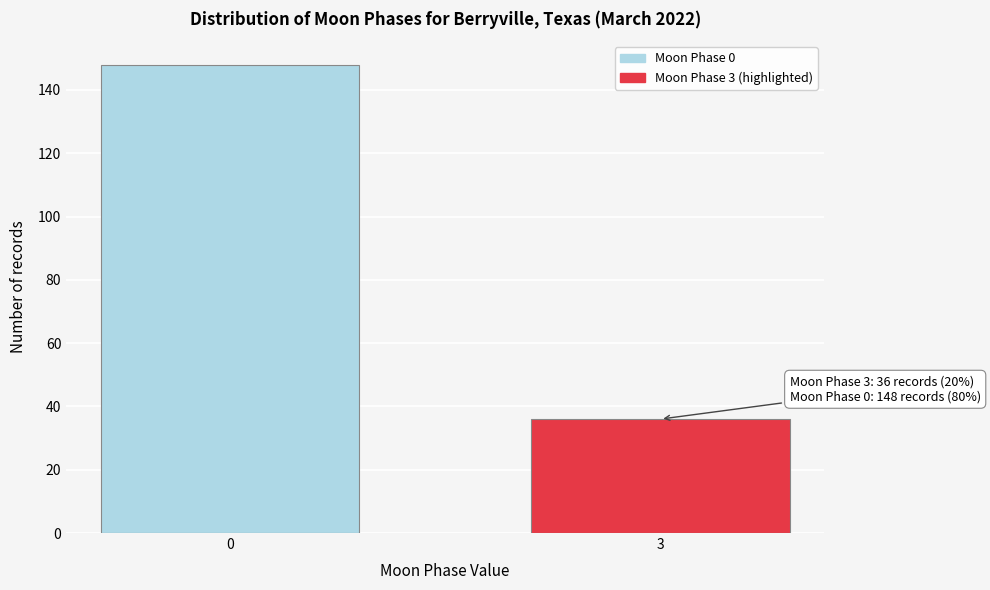

Reading left to right, list all the values displayed in this chart.

0=148	3=36